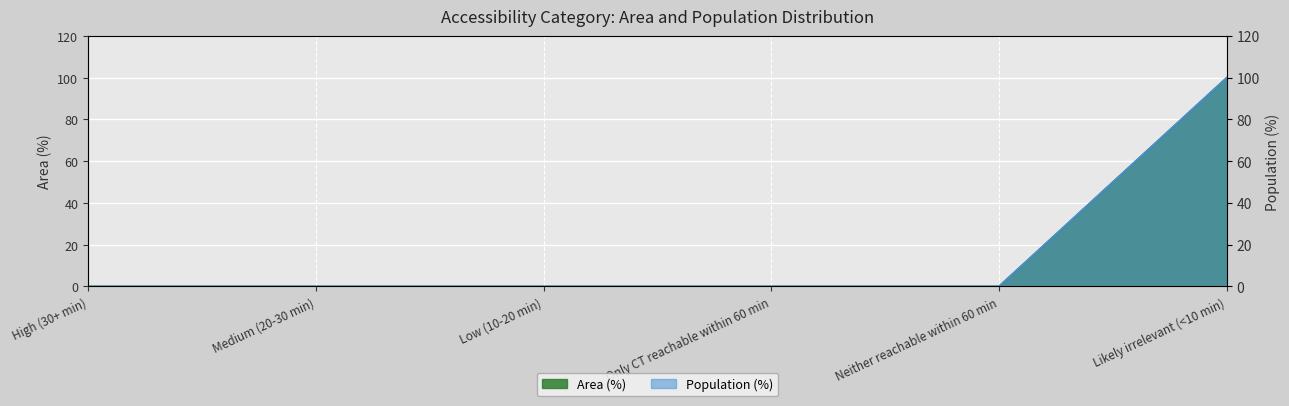

What is the label of the 1st point from the right?

Likely irrelevant (<10 min)